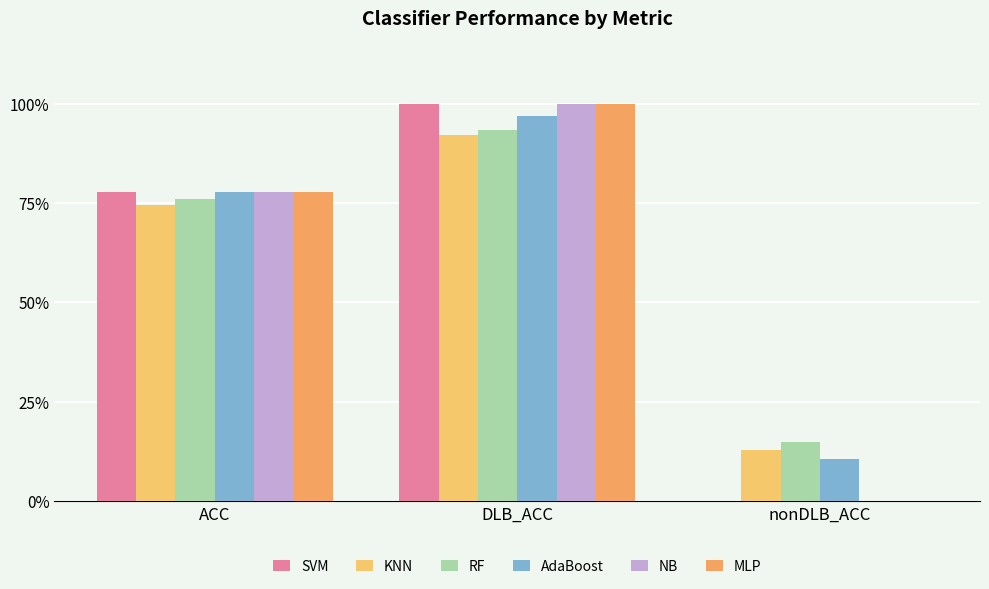

What is the value of the SVM bar at the 1st from the left?

0.8